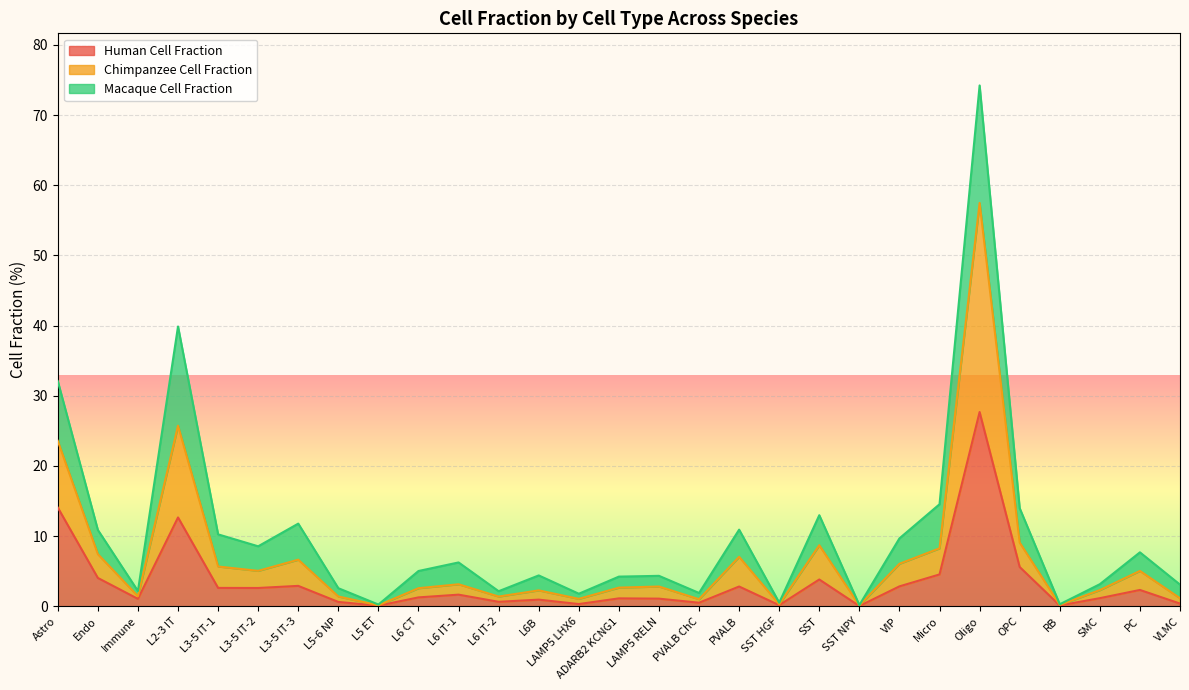

At which label does Human Cell Fraction reach its peak?

Oligo